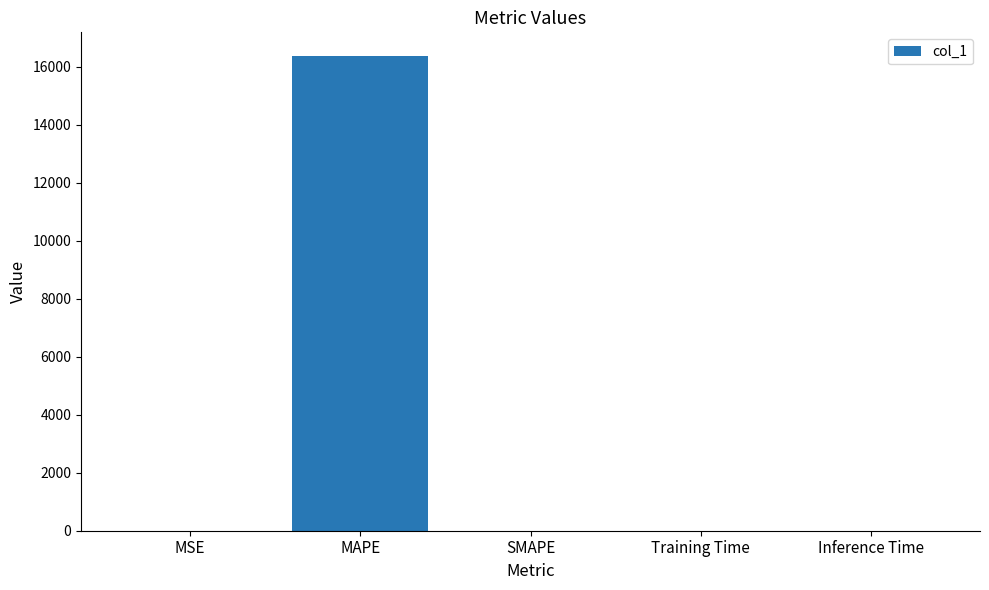

Count the number of data series in this chart.

1